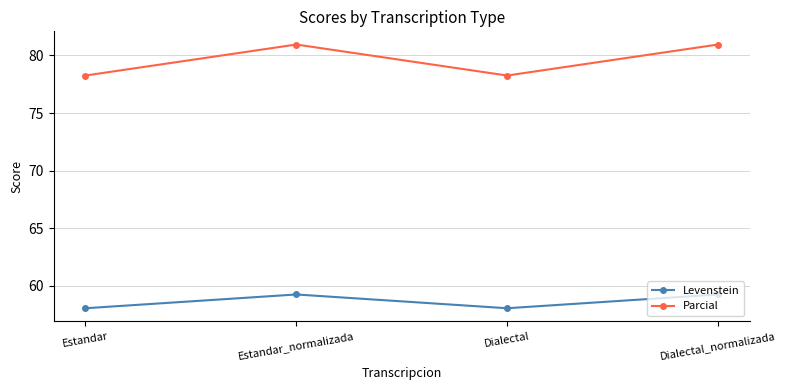

Reading right to left, list all the values displayed in this chart.

Levenstein: Dialectal_normalizada=59.3	Dialectal=58.1	Estandar_normalizada=59.3	Estandar=58.1
Parcial: Dialectal_normalizada=81.0	Dialectal=78.3	Estandar_normalizada=81.0	Estandar=78.3